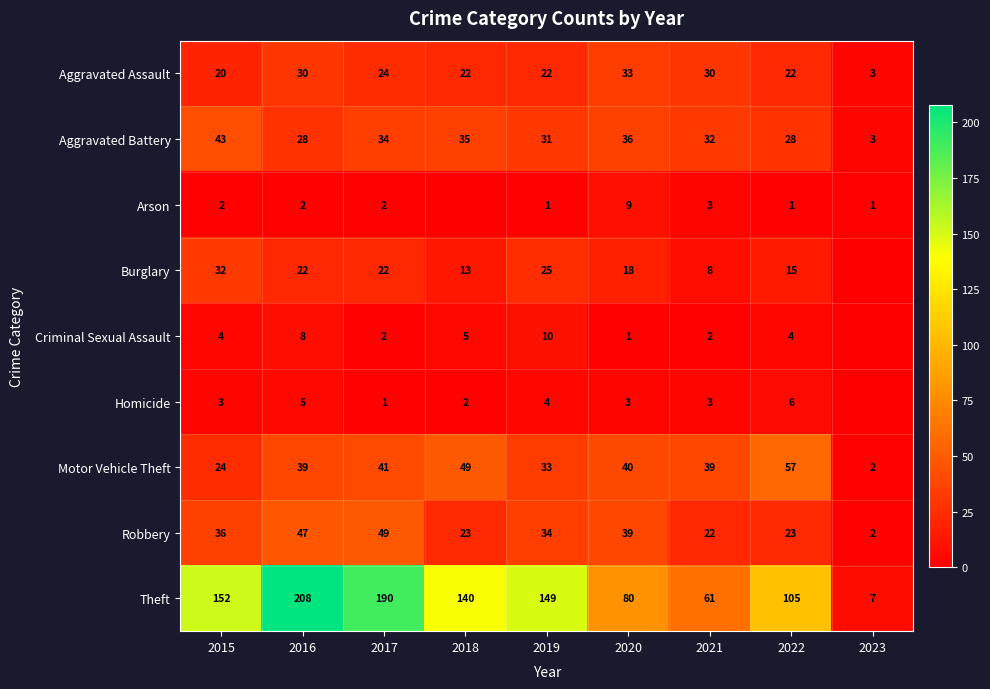

What is the difference between the highest and lowest values at 2017?

189